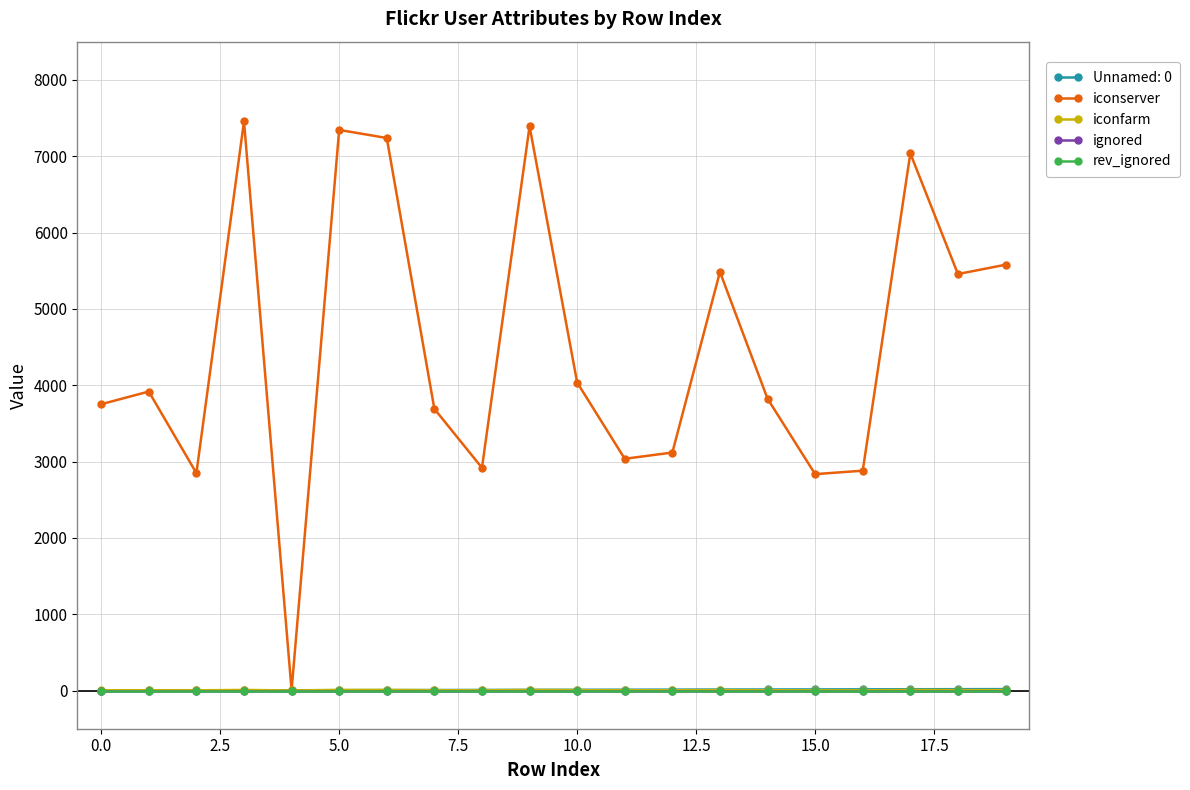

Is this an area chart (filled region under the line)?

No